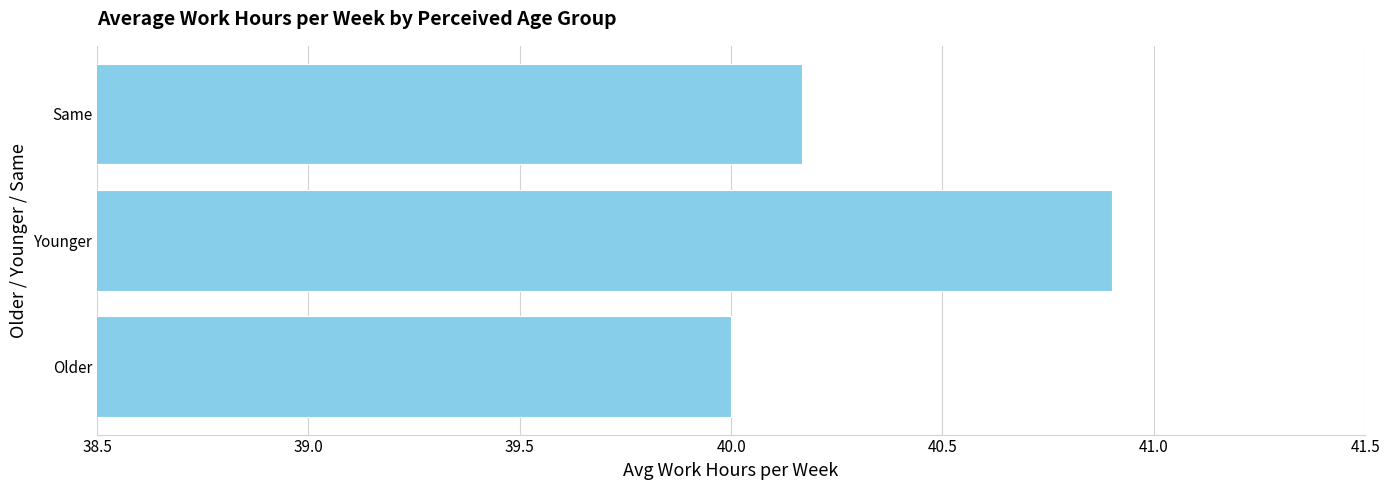

What is the change in value from Younger to Same?

-0.7